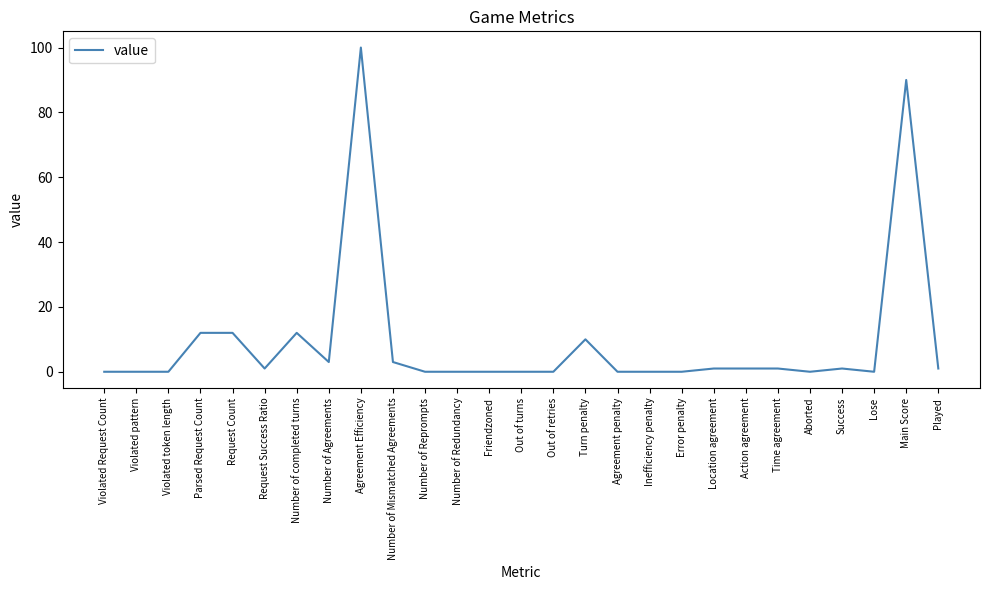

Where does the data first go above 1?

Parsed Request Count